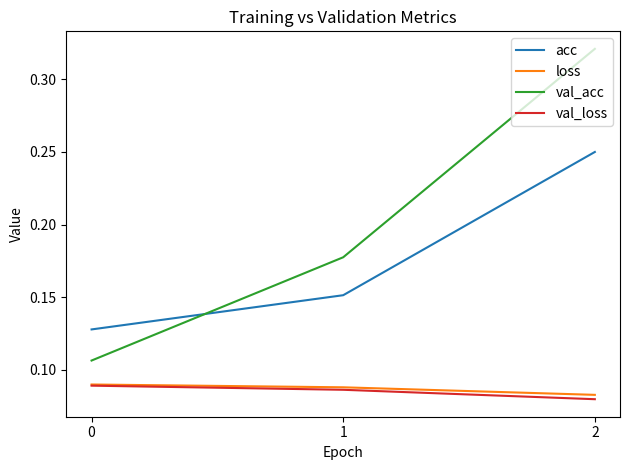

Is it true that loss equals 0.2 at 0?

False